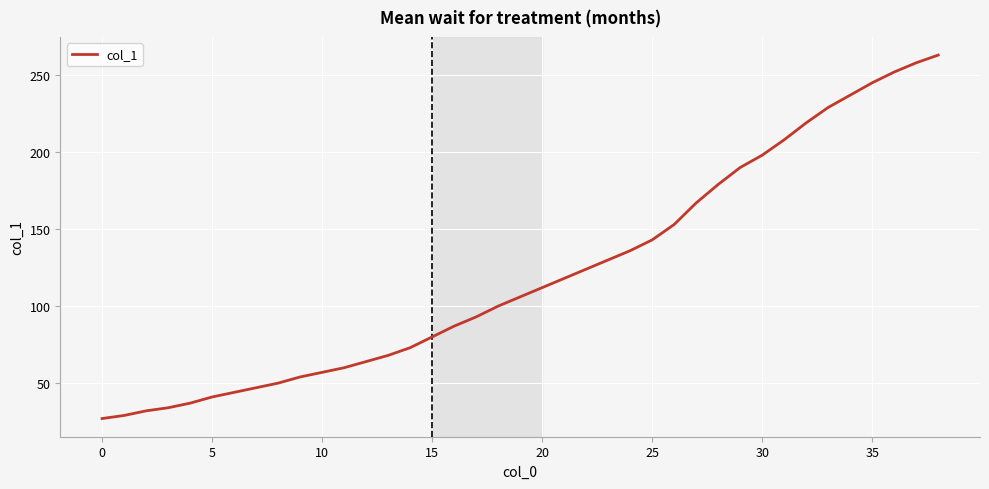

What is the difference between the maximum and minimum values?

236